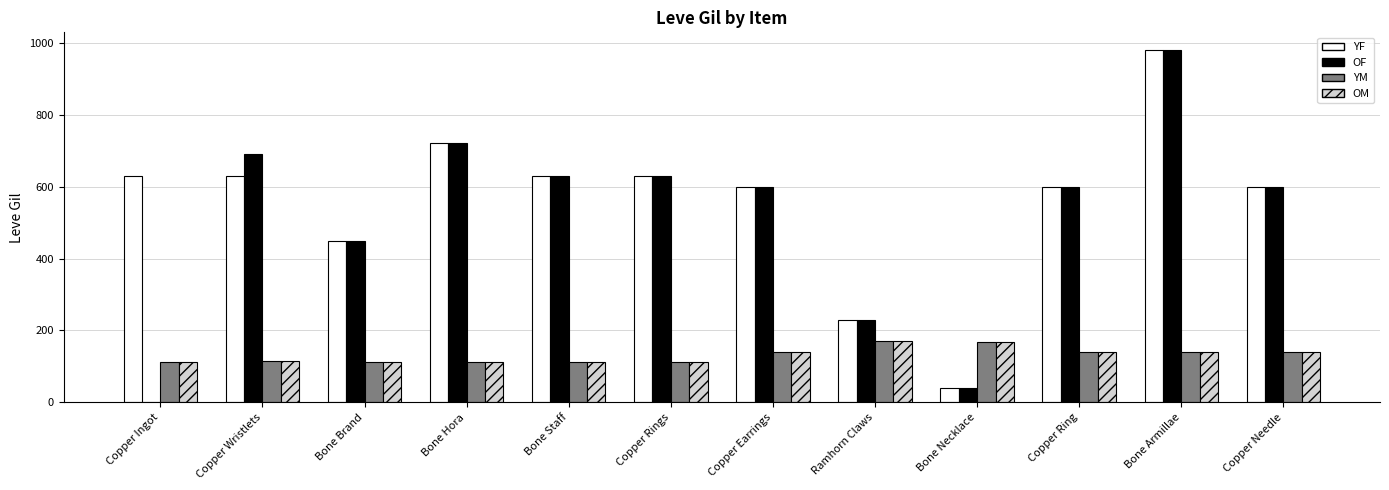

What is the highest value of the OM series?

170